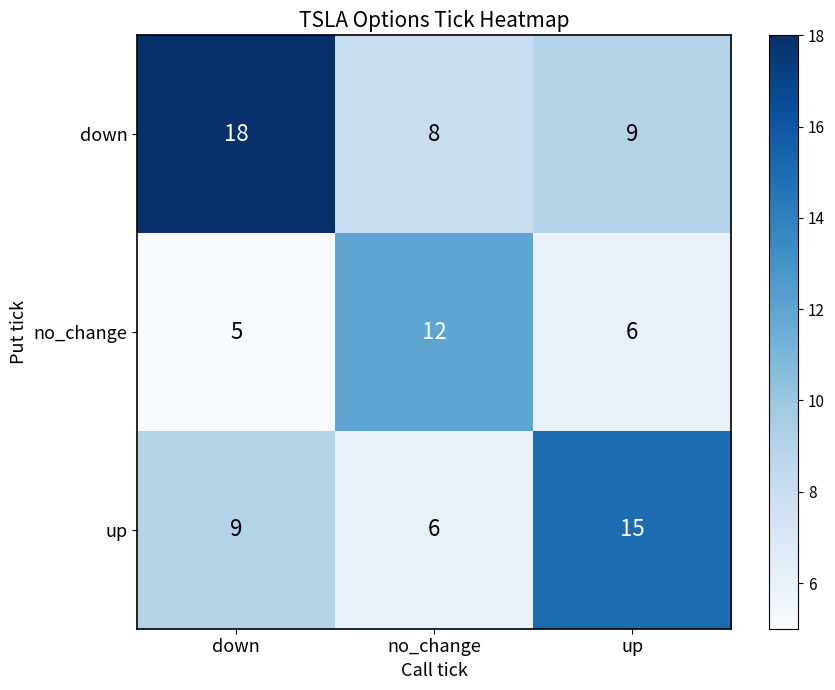

How many down values are between 8 and 18?

3